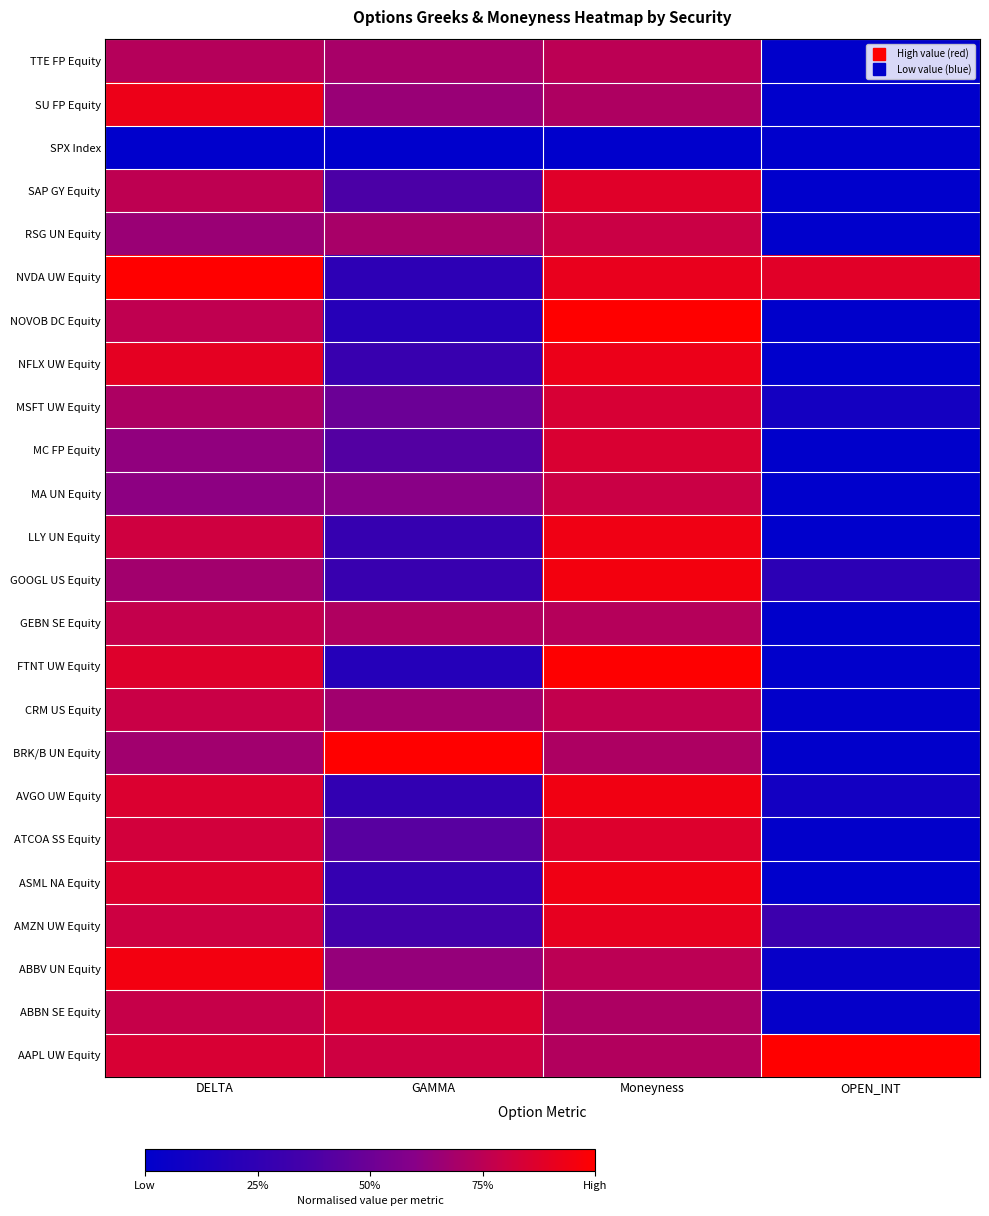

Rank the series at OPEN_INT from lowest to highest value.

ASML NA Equity, MA UN Equity, NFLX UW Equity, RSG UN Equity, SAP GY Equity, SPX Index, LLY UN Equity, SU FP Equity, GEBN SE Equity, TTE FP Equity, NOVOB DC Equity, MC FP Equity, FTNT UW Equity, BRK/B UN Equity, ATCOA SS Equity, CRM US Equity, ABBN SE Equity, ABBV UN Equity, AVGO UW Equity, MSFT UW Equity, GOOGL US Equity, AMZN UW Equity, NVDA UW Equity, AAPL UW Equity